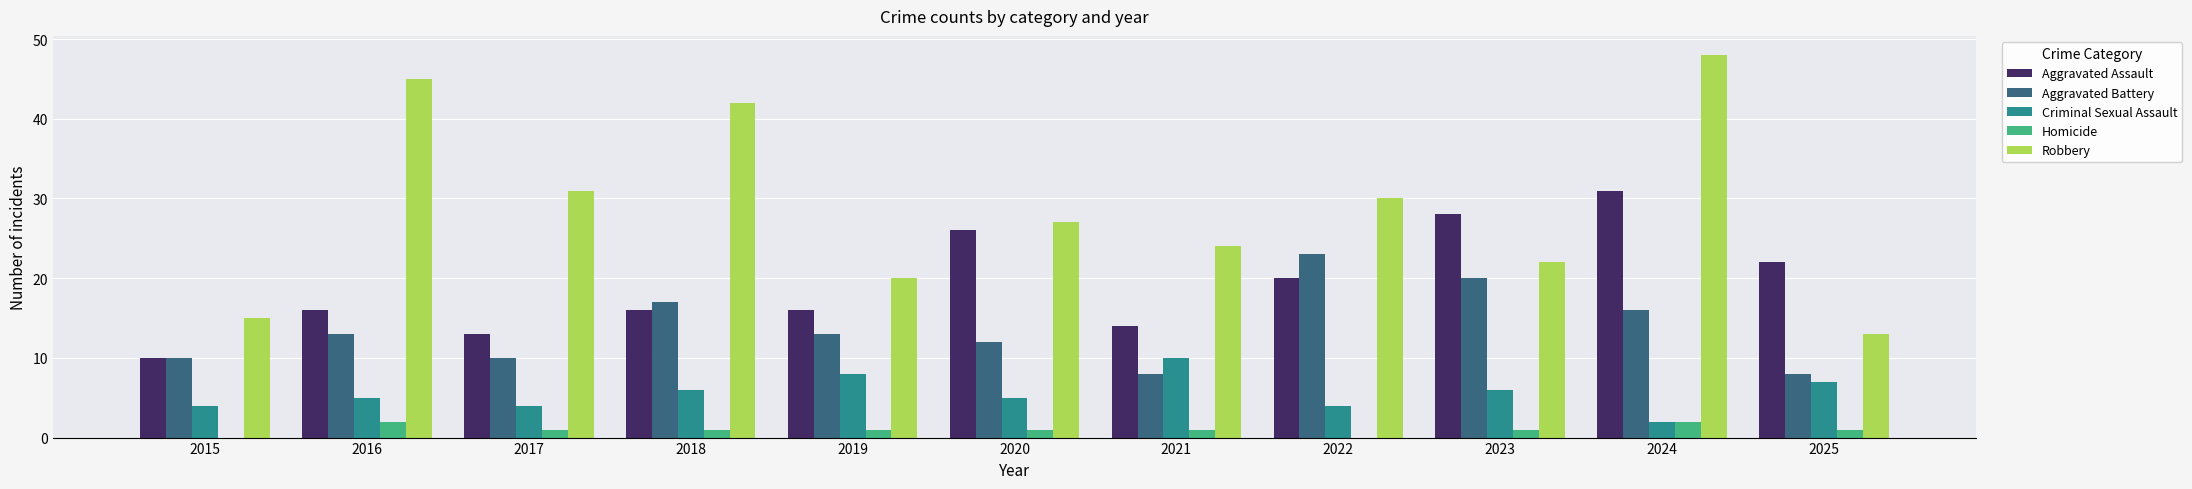

Count the number of categories in the chart.

11